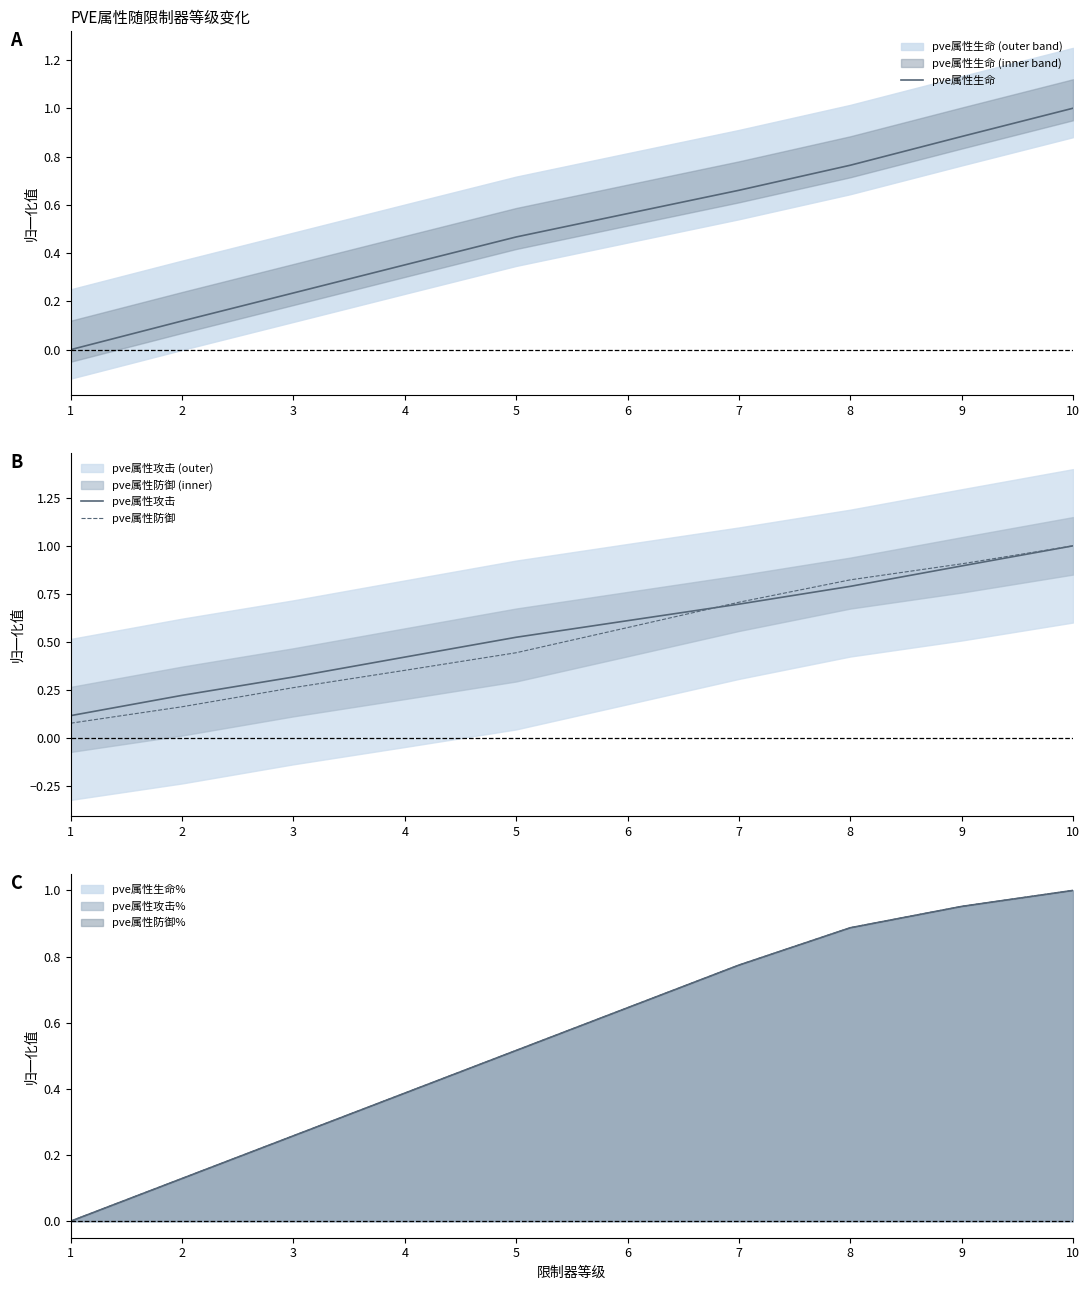

What are all the series names shown in the legend?

pve属性生命, pve属性攻击, pve属性防御